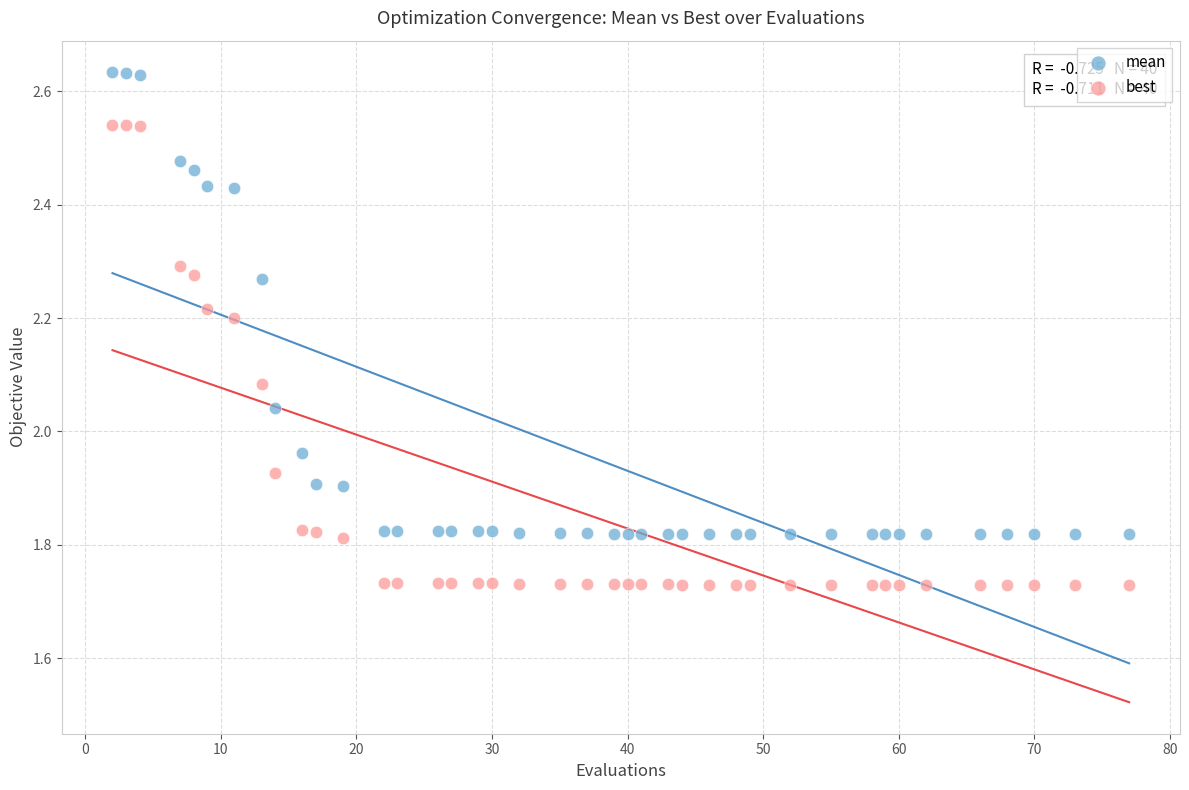

Across all data points, what is the range of Y values (max minus min)?

0.9